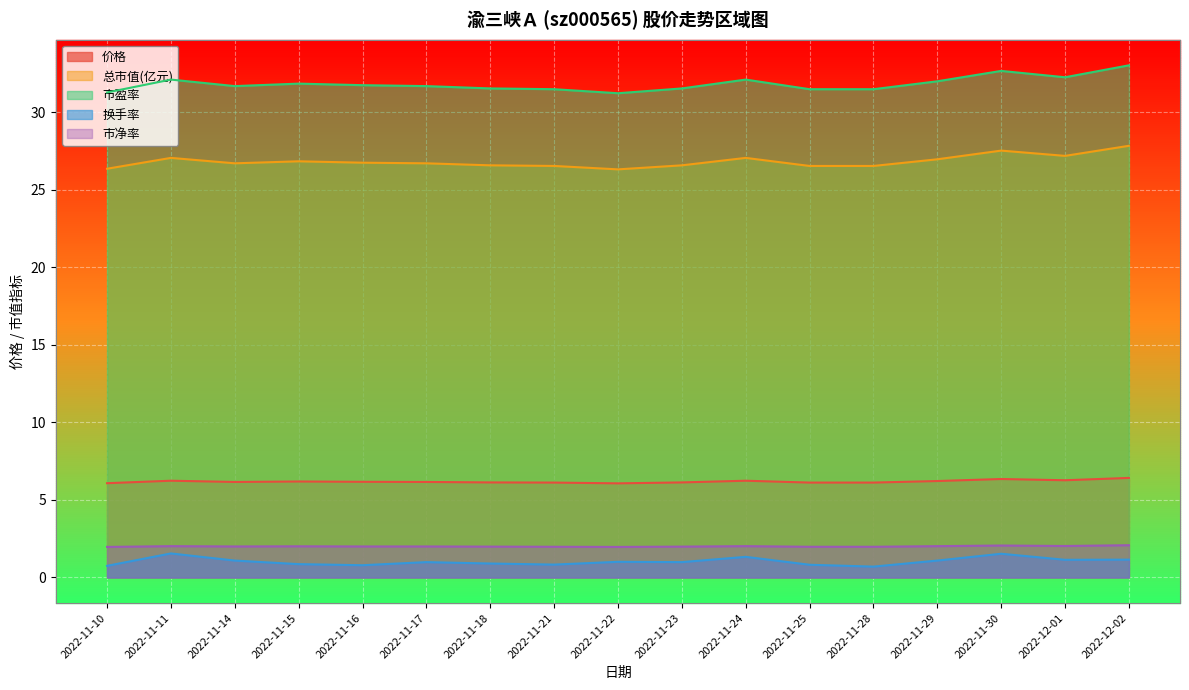

What is the sum of all 市盈率 values?

541.2